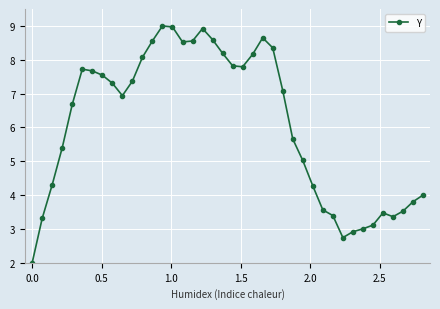

What is the value of the 28th point from the left?

5.0